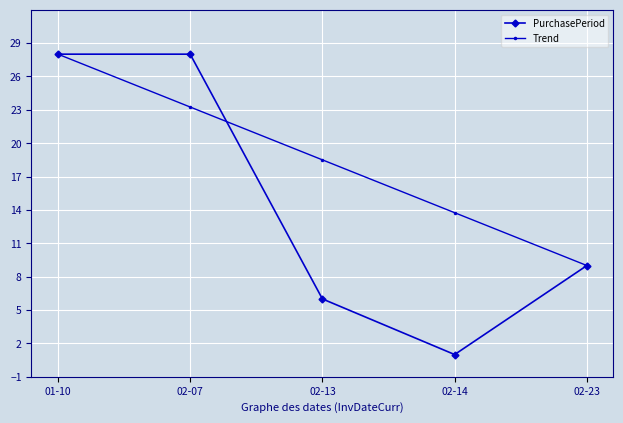

Rank the series at 02-13 from lowest to highest value.

PurchasePeriod, Trend